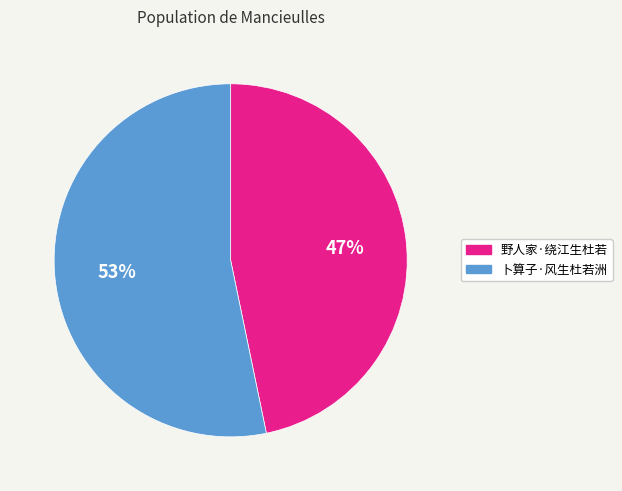

What is the smallest slice in the pie chart?

野人家·绕江生杜若